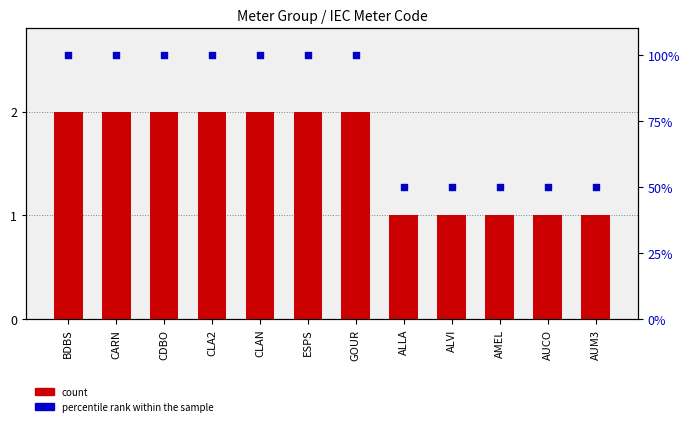

Is the value of count at CLAN greater than the value of percentile rank within the sample at BDBS?

No